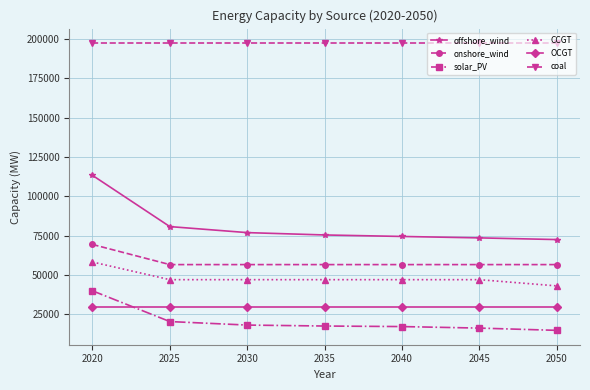

What is the approximate value of offshore_wind at 2050?

72469.6